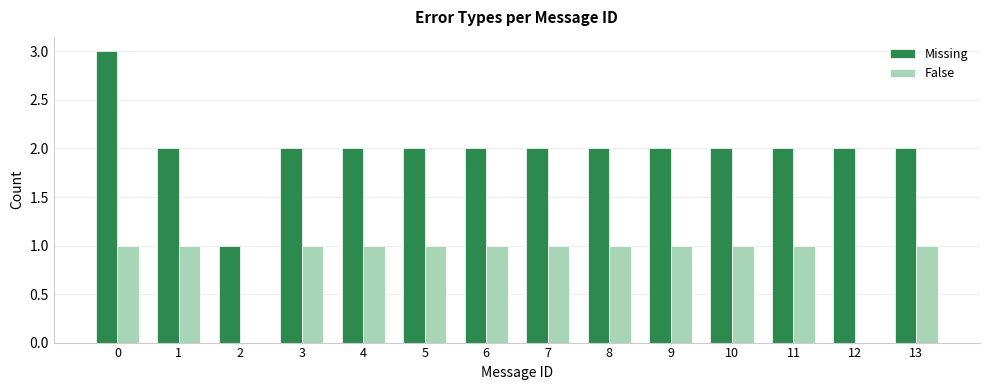

How many data points does each series have?

14